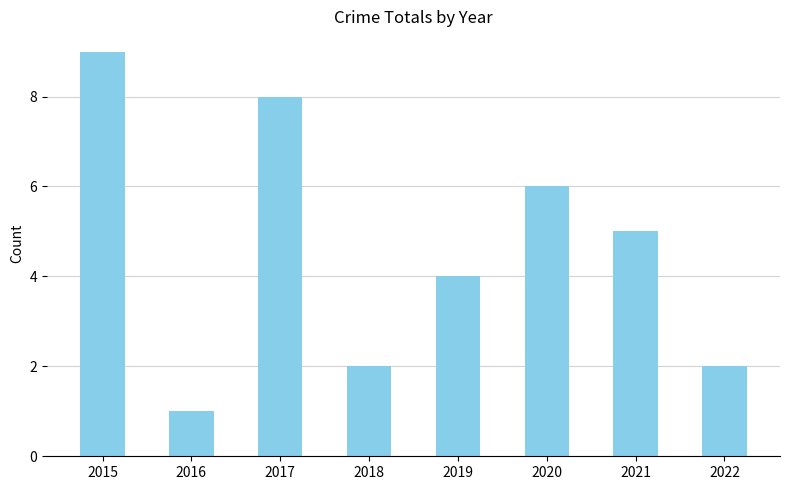

What is the ratio of the value at 2020 to the value at 2019?

1.5